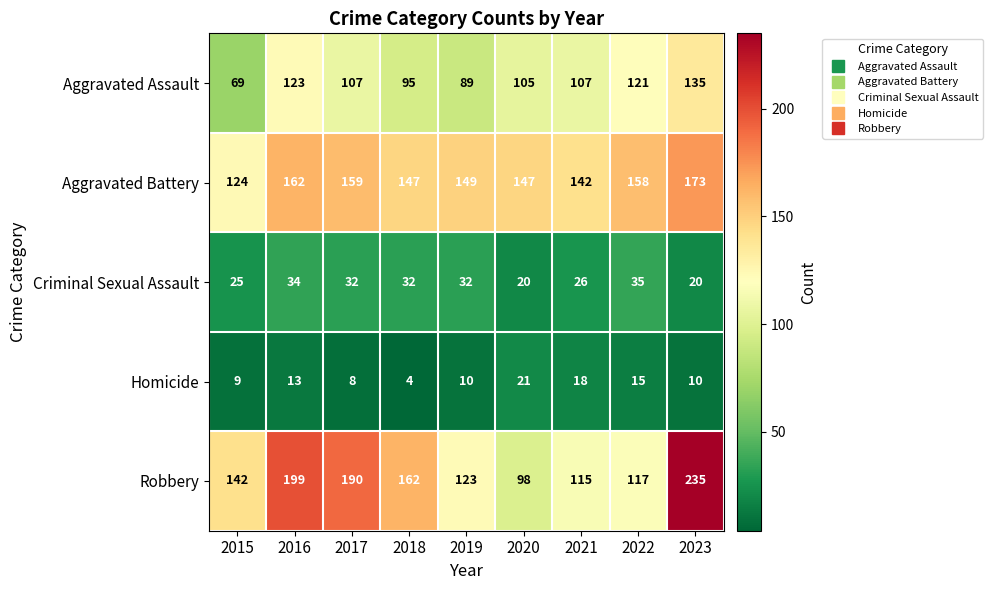

Which category has the highest value in the Aggravated Battery series?

2023